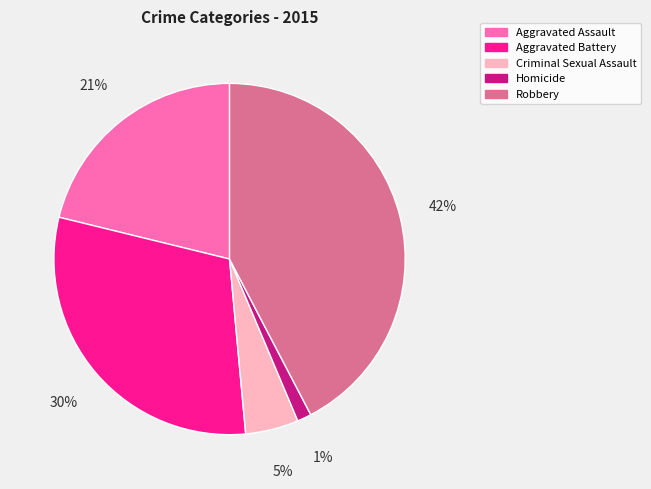

Rank the categories by value from lowest to highest.

Homicide, Criminal Sexual Assault, Aggravated Assault, Aggravated Battery, Robbery